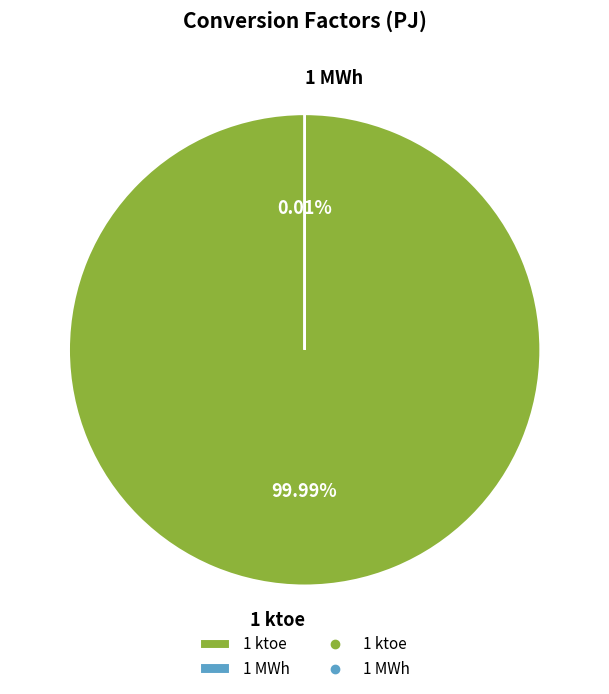

What percentage do 1 MWh and 1 ktoe together represent?

100.0%